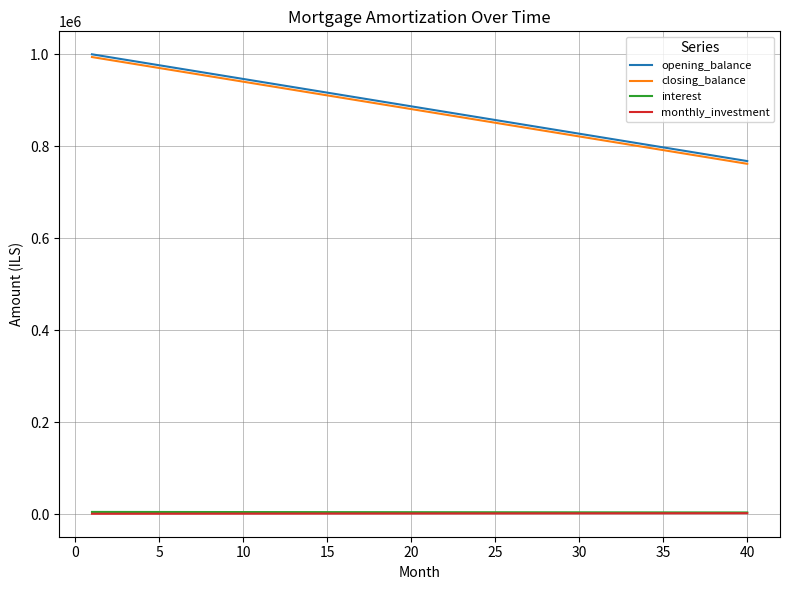

What is the maximum value for closing_balance?

994047.6